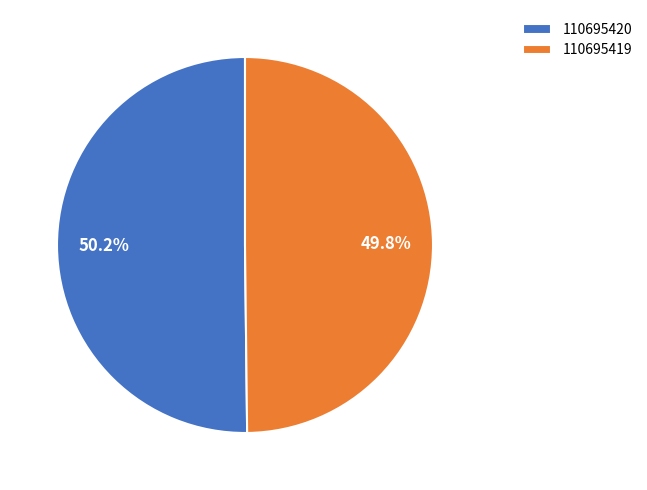

What percentage do 110695419 and 110695420 together represent?

100.0%